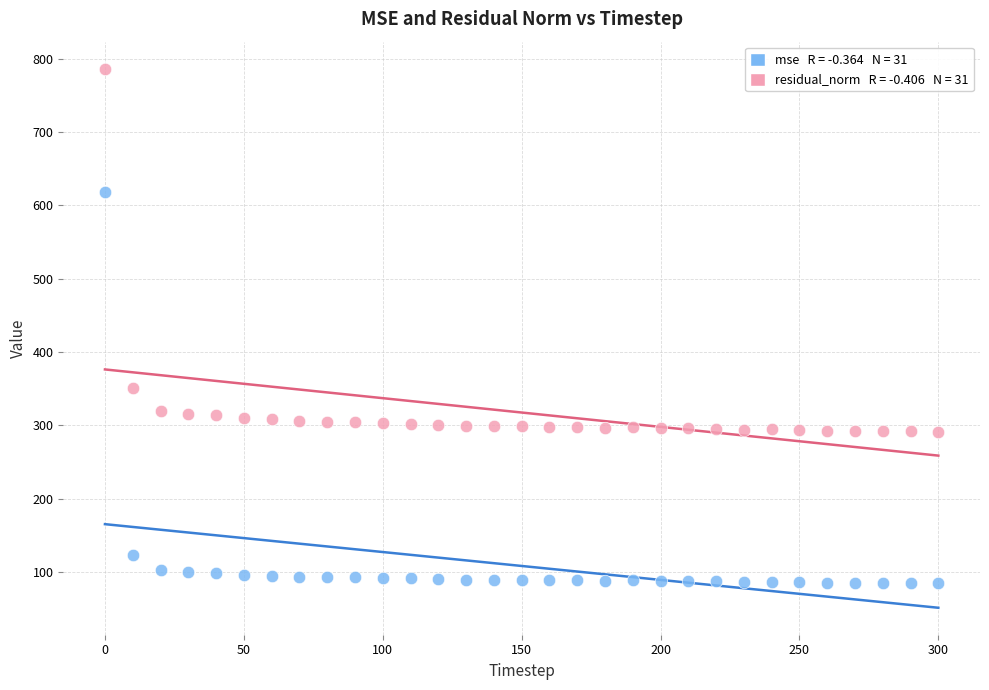

Across all data points, what is the range of Y values (max minus min)?

701.9